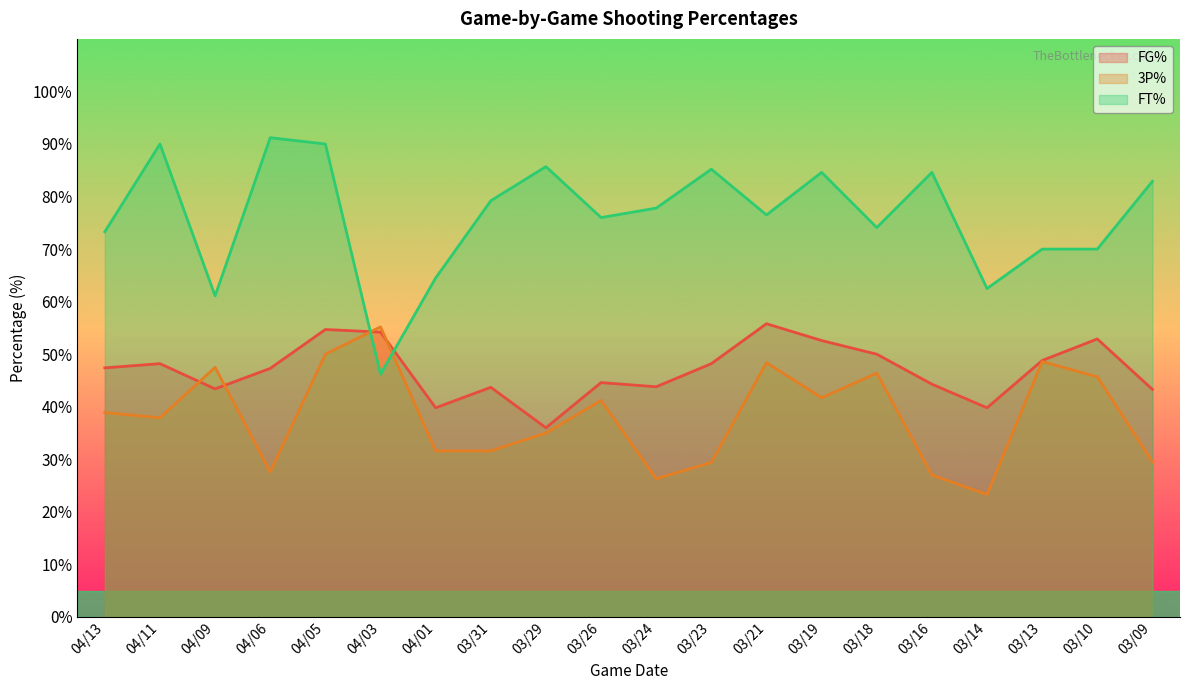

How many distinct data groups are displayed?

3